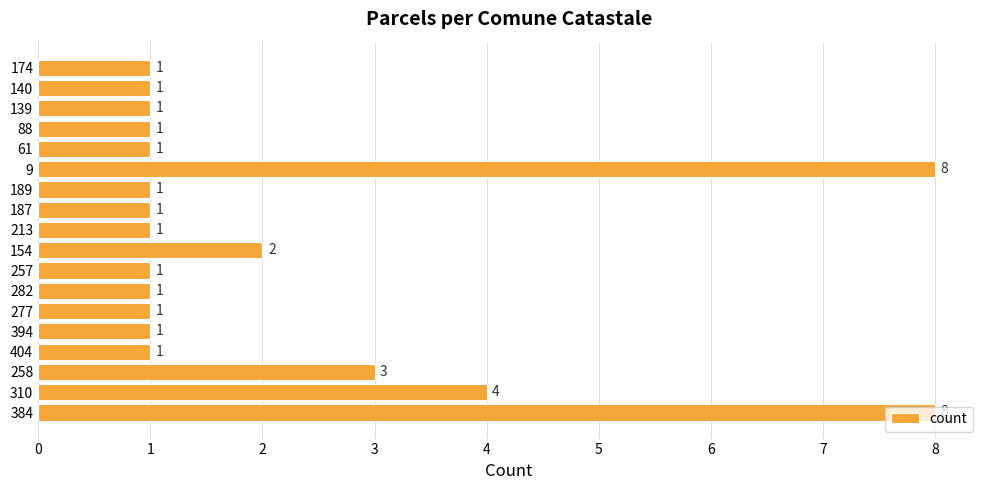

Does the chart contain stacked bars?

No